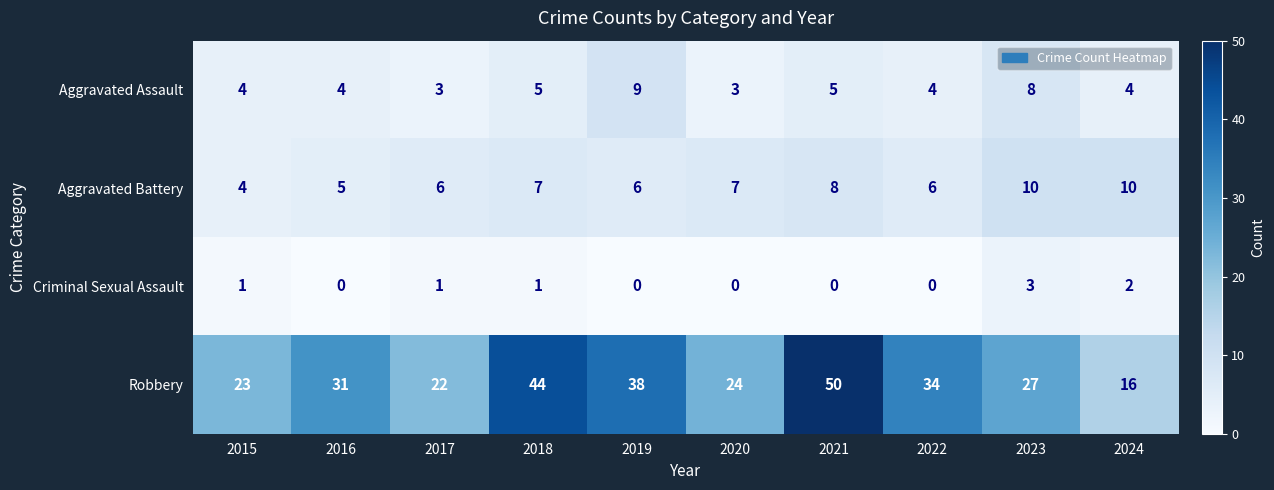

What is the difference between the Robbery values at 2022 and 2018?

10